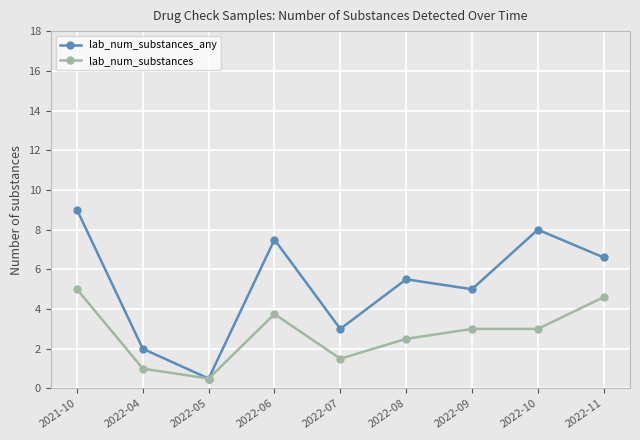

Does the chart have visible grid lines?

Yes